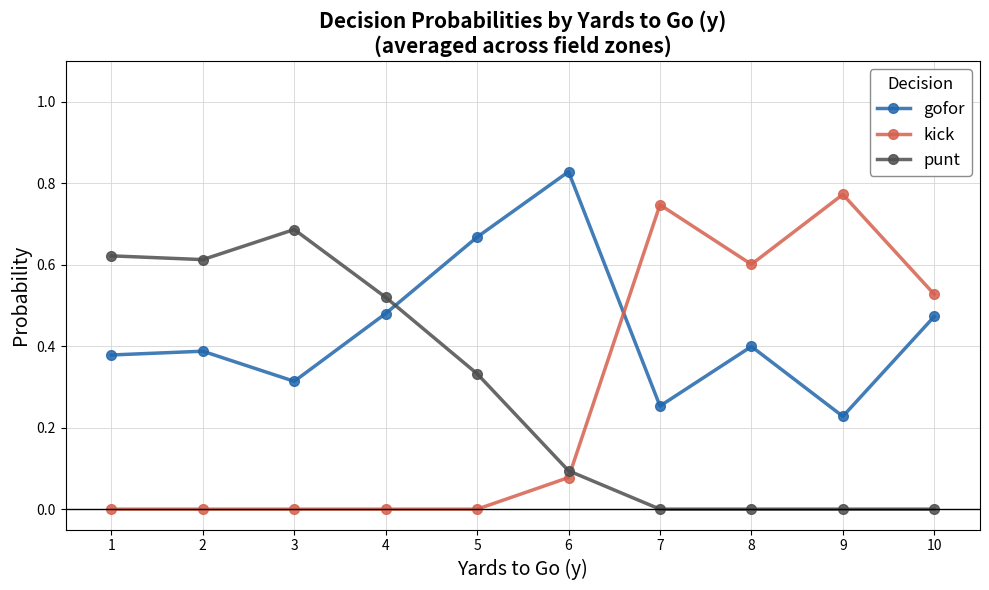

How many data points does each series have?

10